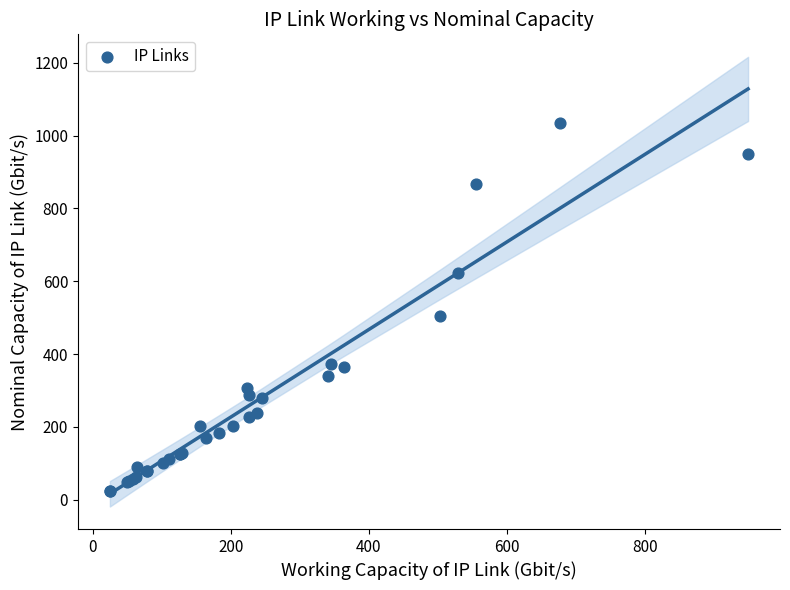

What Y value in the scatter plot is closest to 529?

503.7